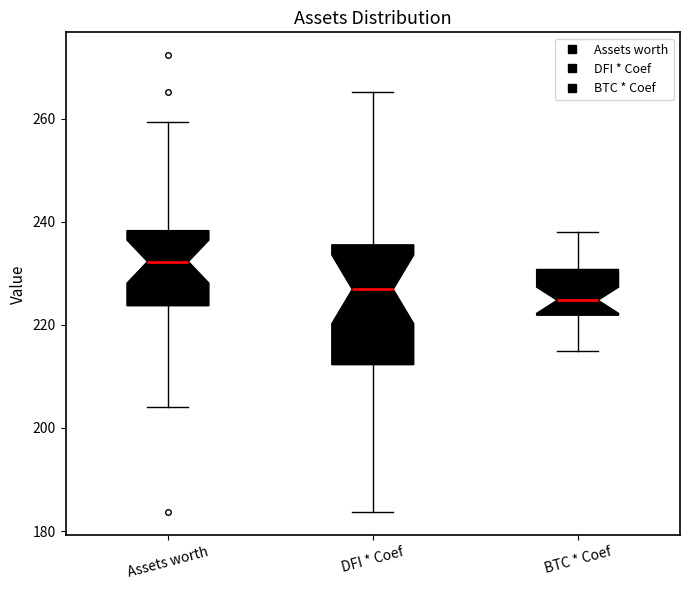

Which box is the tallest, from its lower edge to its upper edge?

DFI * Coef